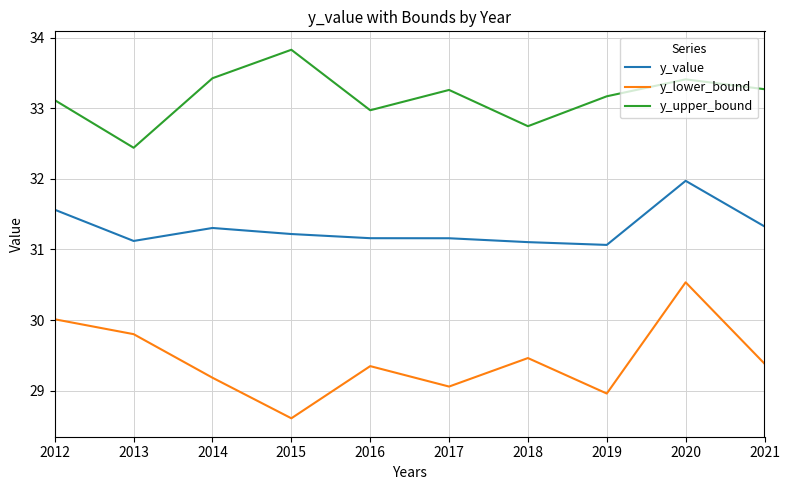

At which category is the sum across all series the highest?

2020